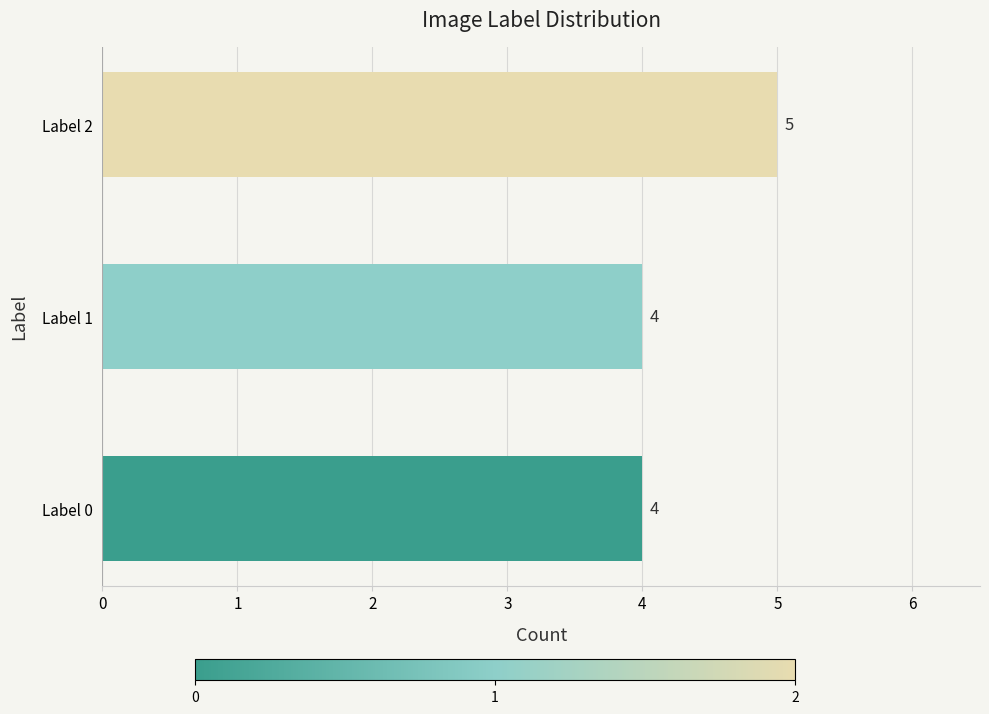

What is the maximum value shown in the chart?

5